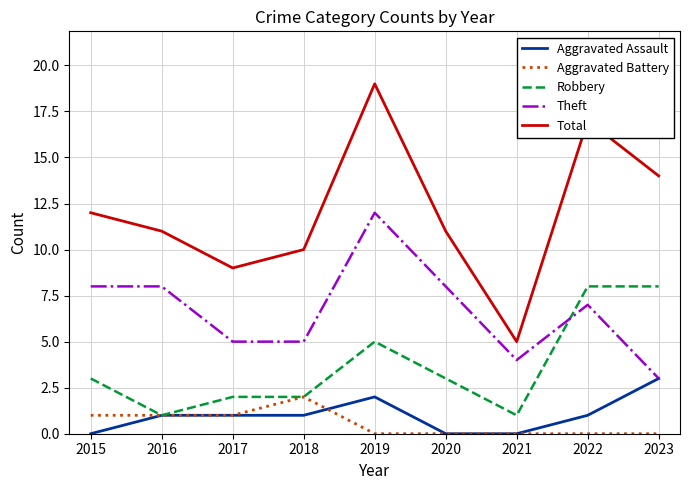

True or false: Theft has more than 0 points higher than both neighbors.

True